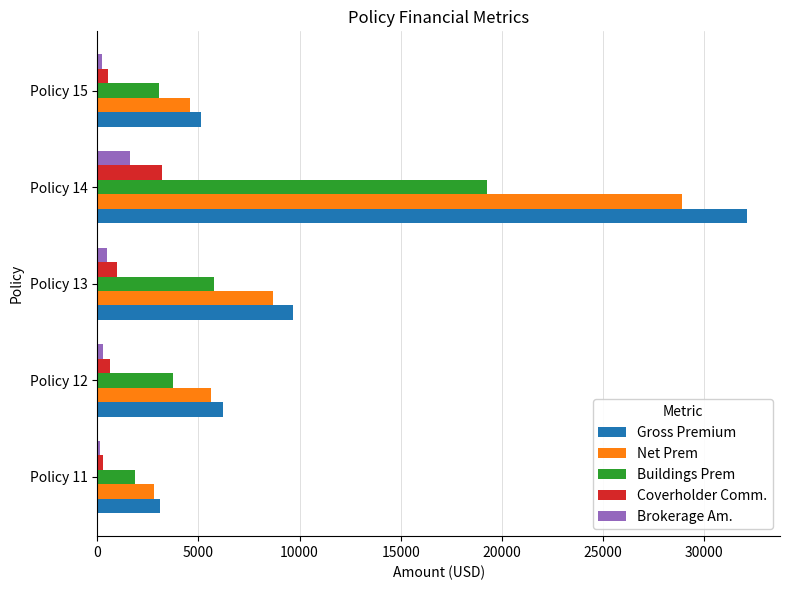

At which label is Coverholder Comm. closest to 1762?

Policy 13